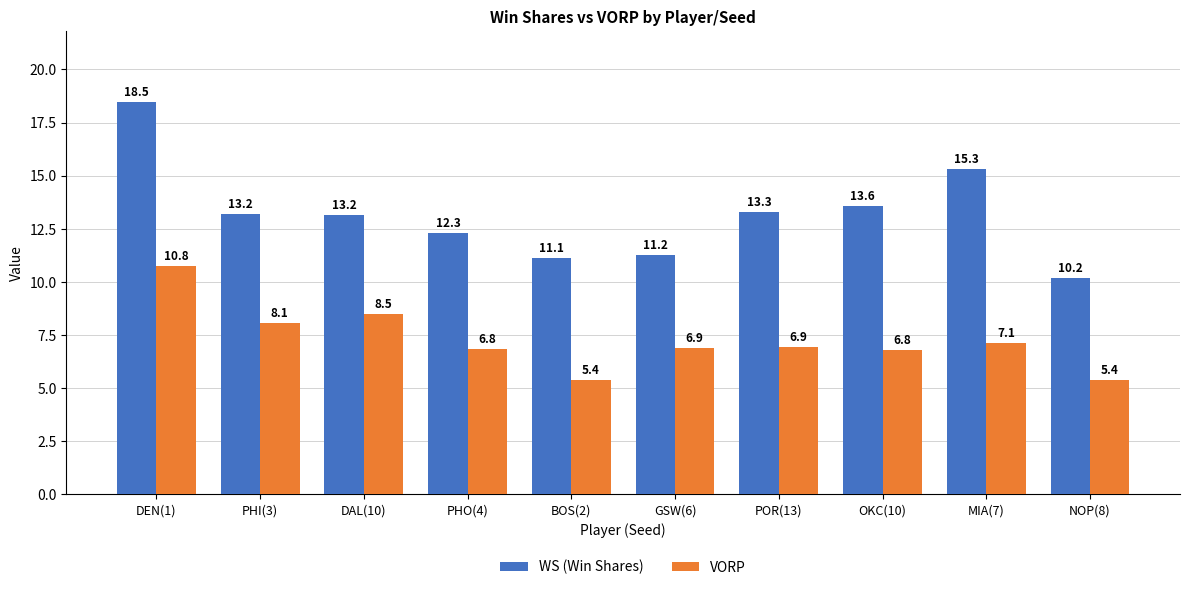

What is the difference between the highest and lowest values at MIA(7)?

8.2